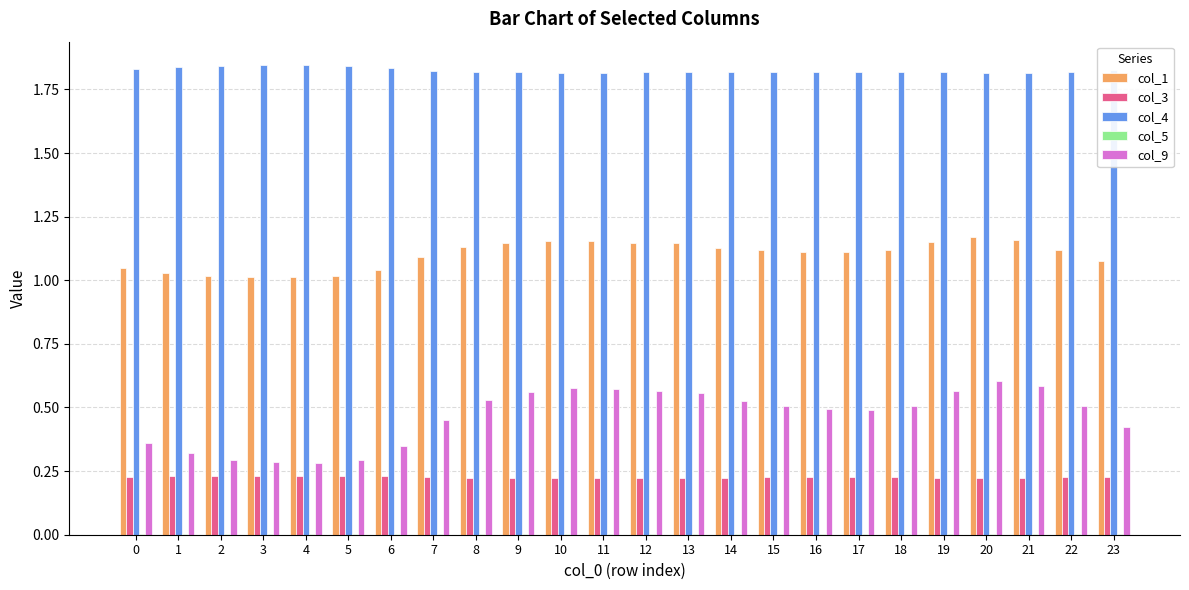

Is the value of col_1 at 18 greater than the value of col_3 at 4?

Yes